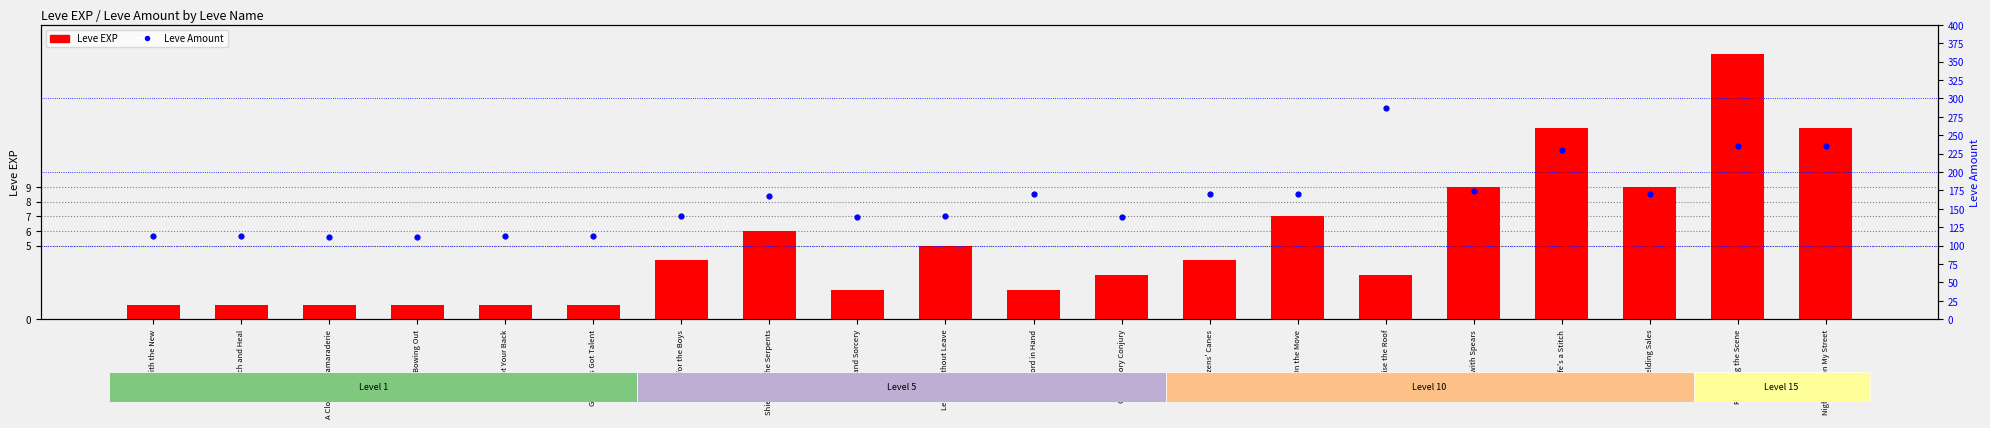

At which category is the sum across all series the highest?

Raise the Roof